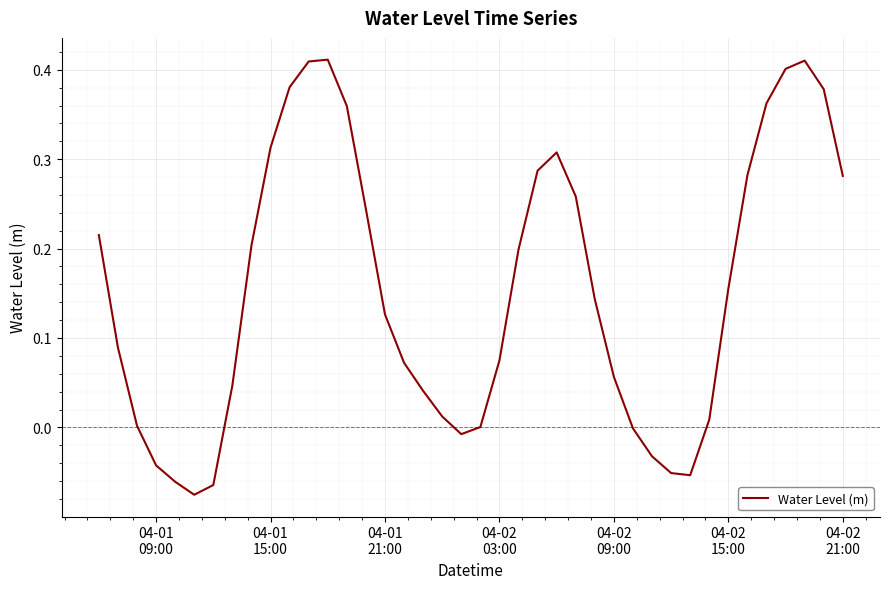

What is the difference between the maximum and minimum values?

0.5